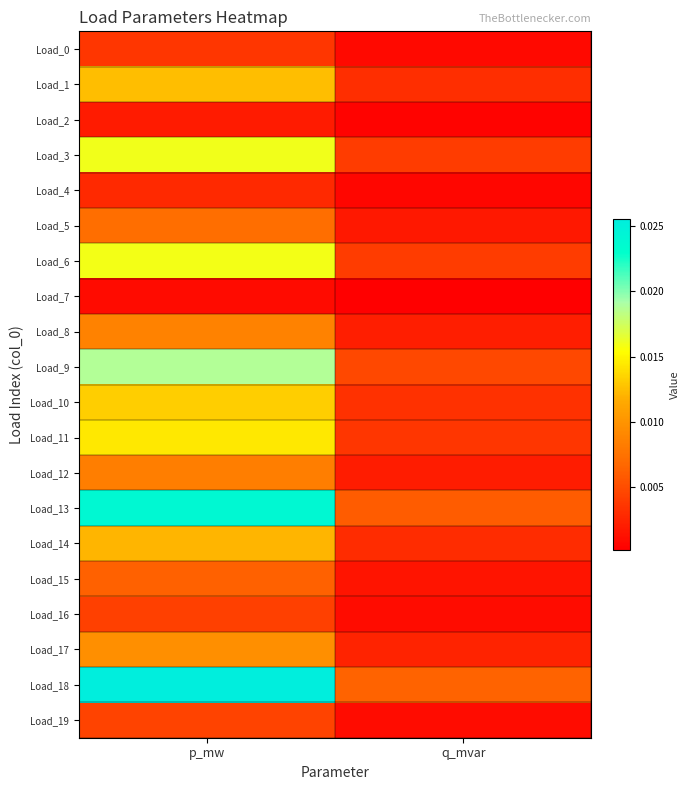

At which category does the chart reach its peak across all series?

p_mw